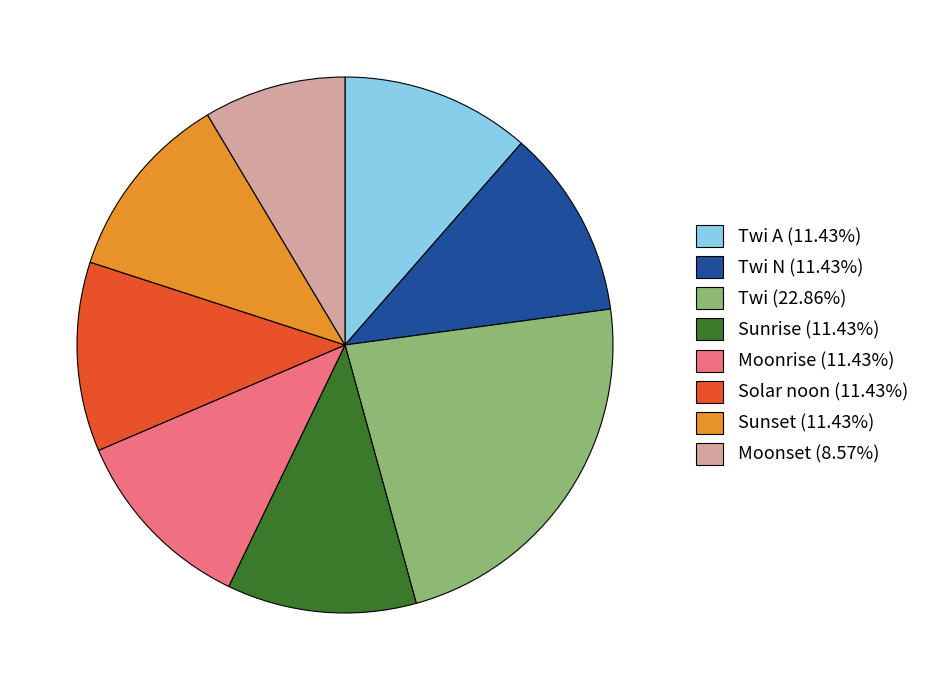

Is there a majority slice in this chart?

No